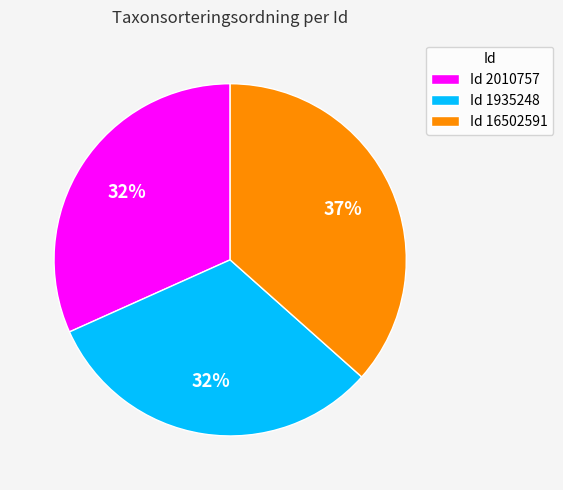

Does any single category account for the majority?

No